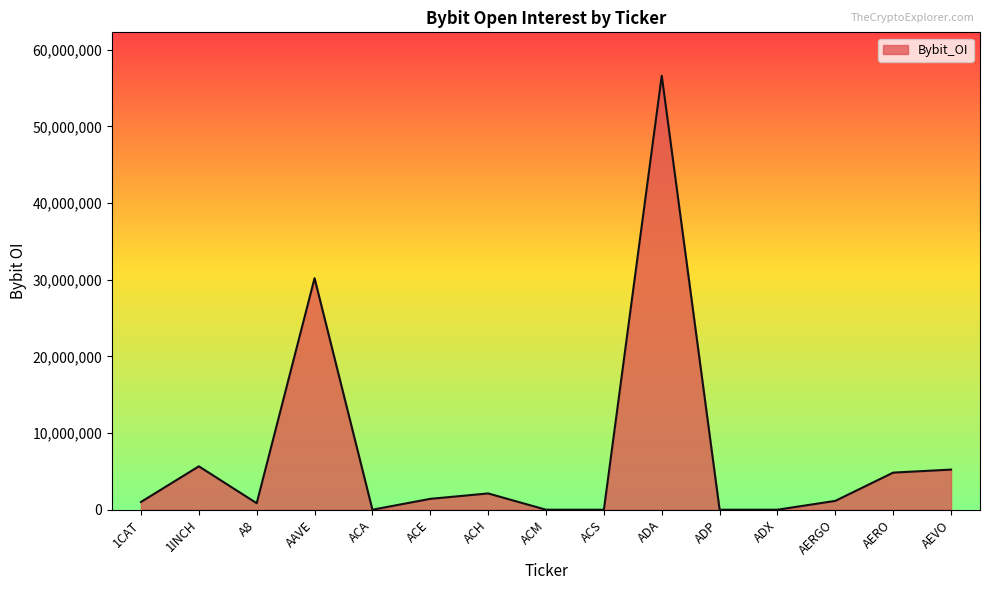

Between ACH and ACS, which is larger?

ACH